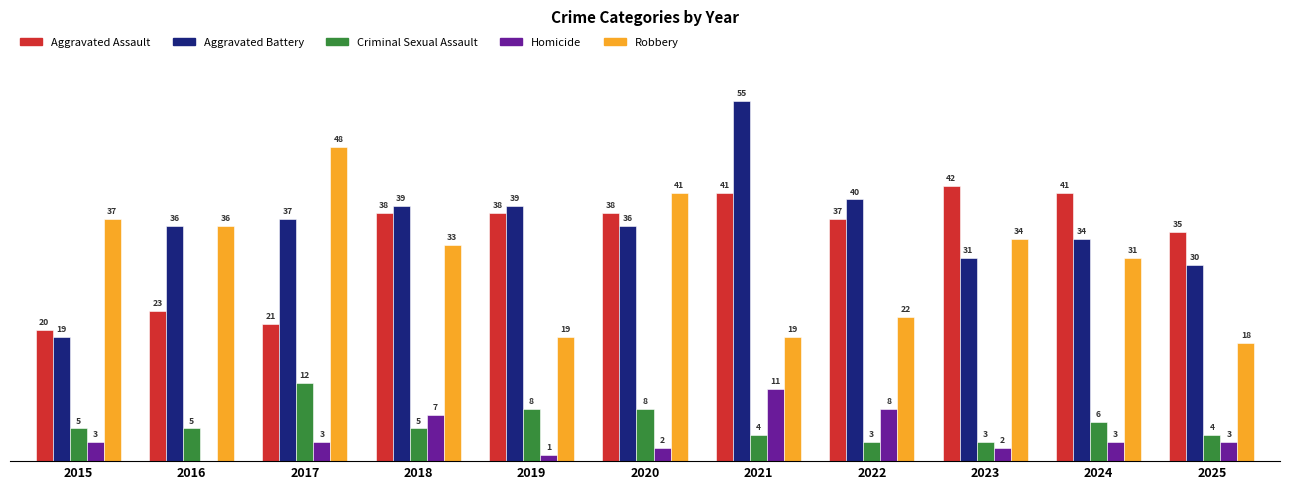

Which series has the largest total across all categories?

Aggravated Battery